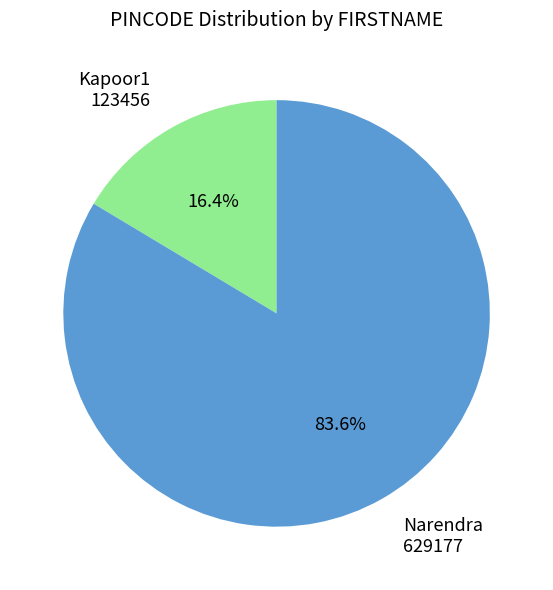

Combined, what portion of the pie is Narendra and Kapoor1?

100.0%